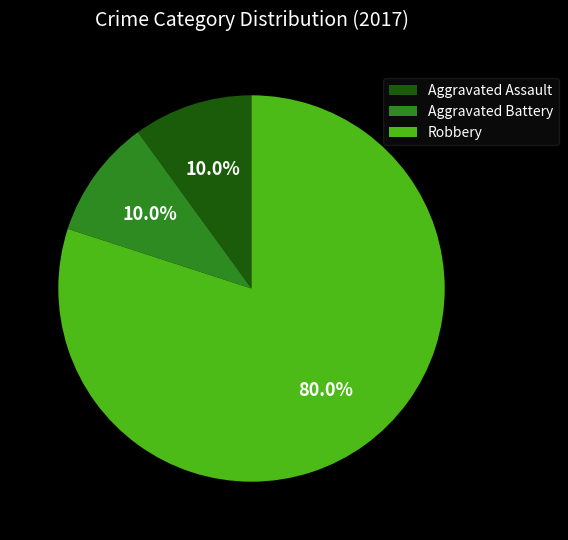

To the nearest percent, what is the combined percentage of Aggravated Battery and Aggravated Assault?

20%